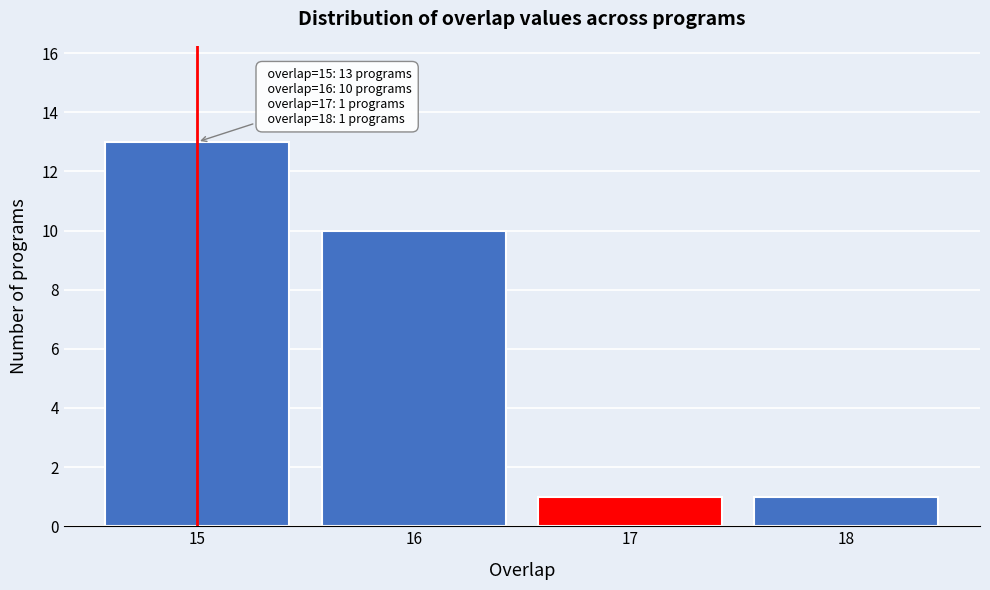

Reading left to right, transcribe all the data shown in this chart.

15=13	16=10	17=1	18=1